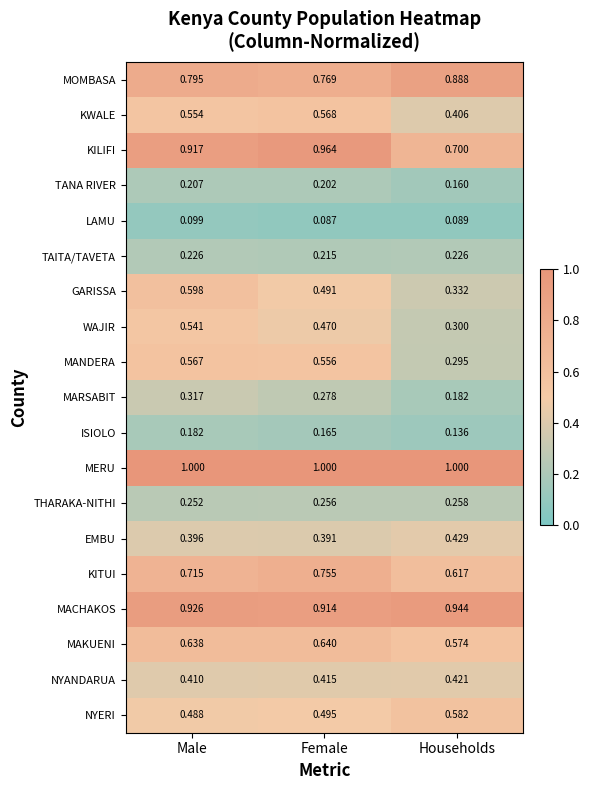

Is the value of NYERI at Male greater than the value of THARAKA-NITHI at Female?

Yes